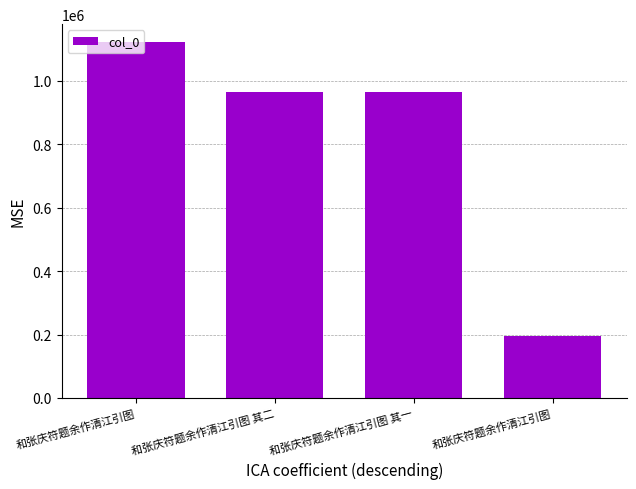

What is the value of the 4th bar from the left?

1123118